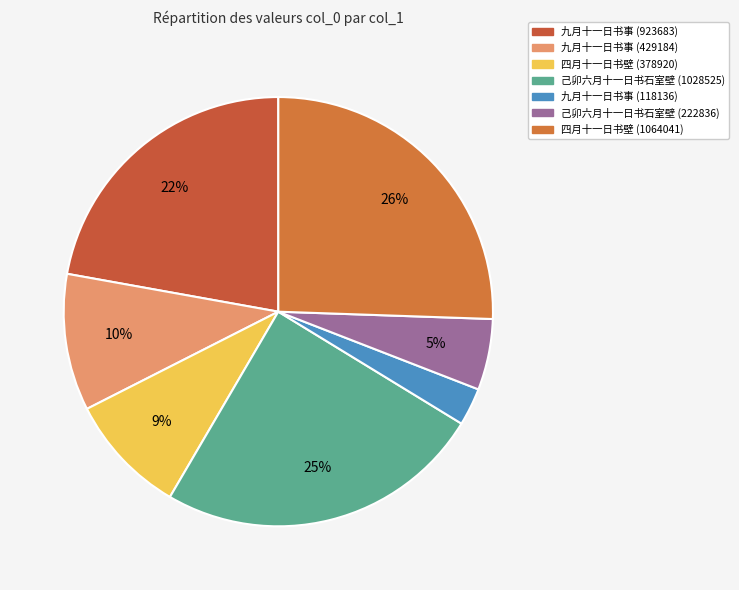

To the nearest percent, what percentage of the pie is 九月十一日书事 (923683)?

22%